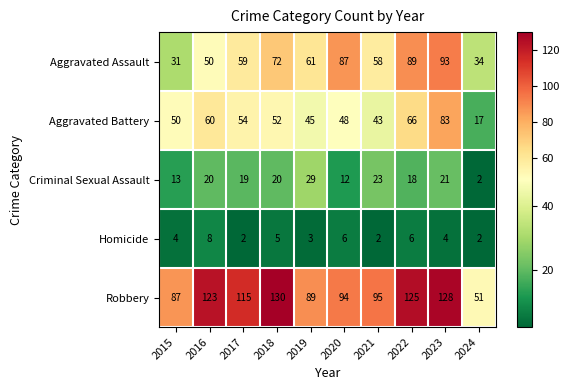

At which label does Robbery first exceed 115?

2016